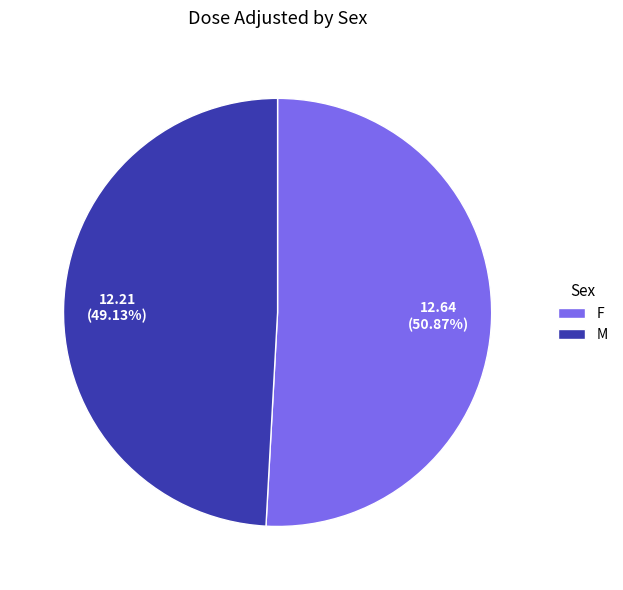

Is the sum of M and F greater than half?

Yes